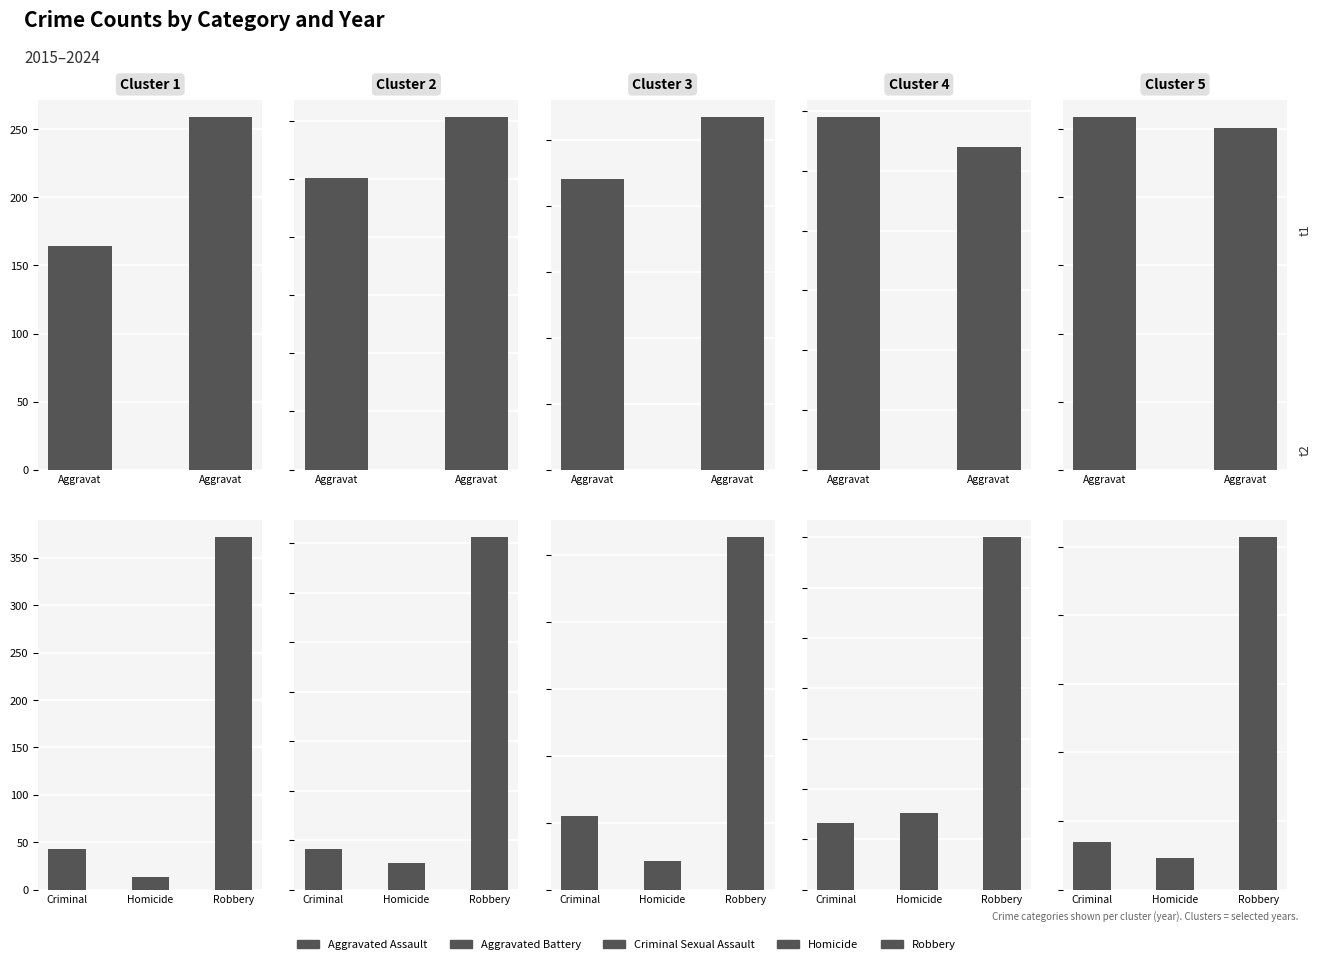

Rank the series by their maximum value, from lowest to highest.

Homicide, Criminal Sexual Assault, Aggravated Assault, Aggravated Battery, Robbery